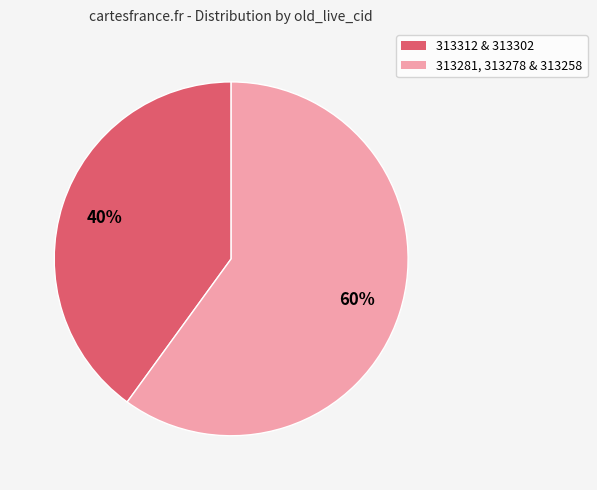

Is there a majority slice in this chart?

Yes